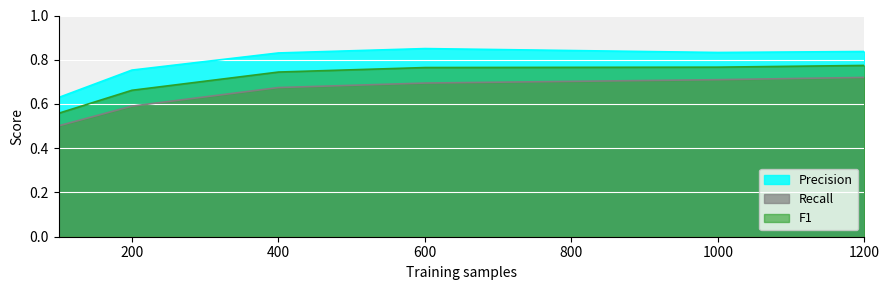

Between 200 and 600, which series saw the biggest shift?

Recall